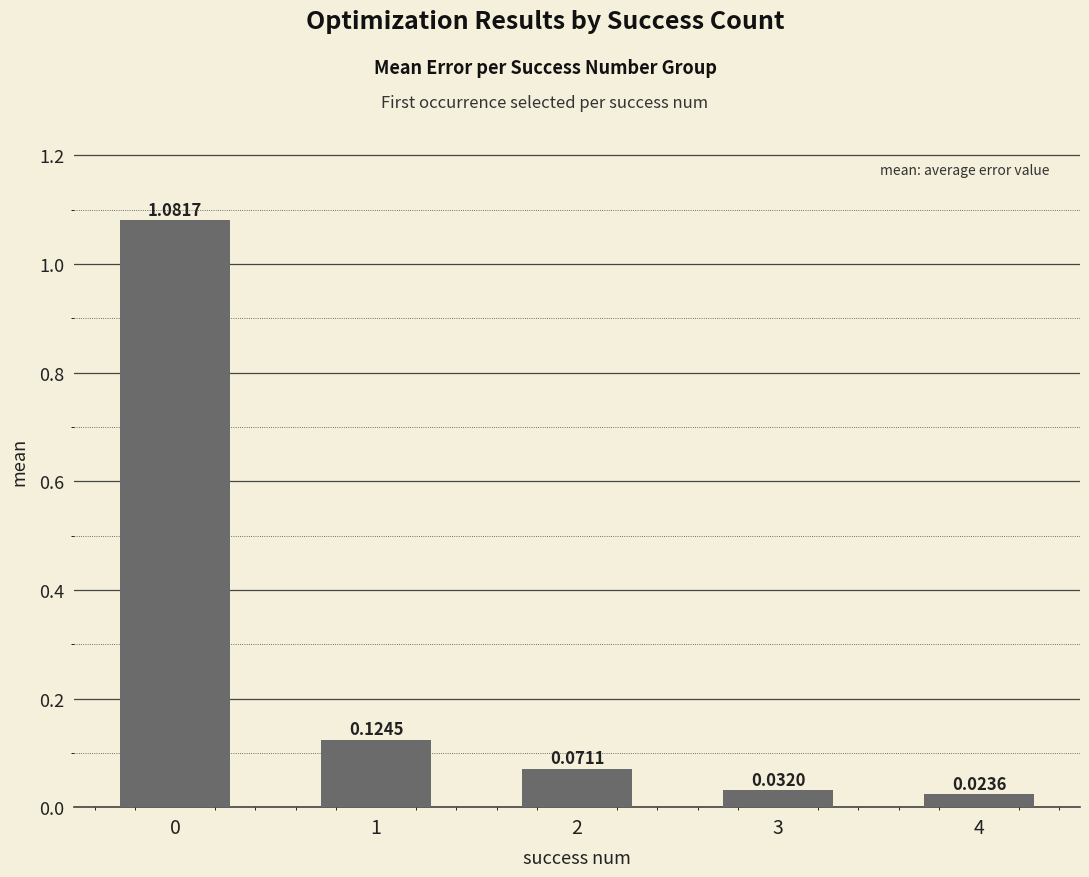

Count the number of categories in the chart.

5